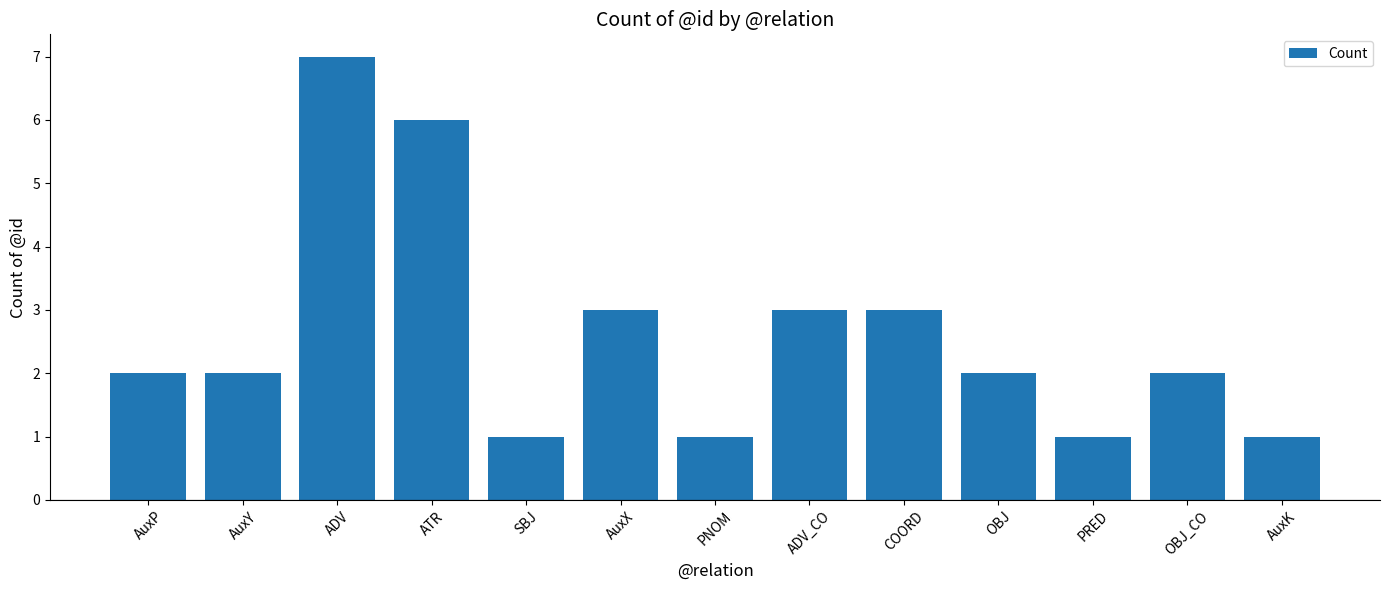

How many data points does each series have?

13